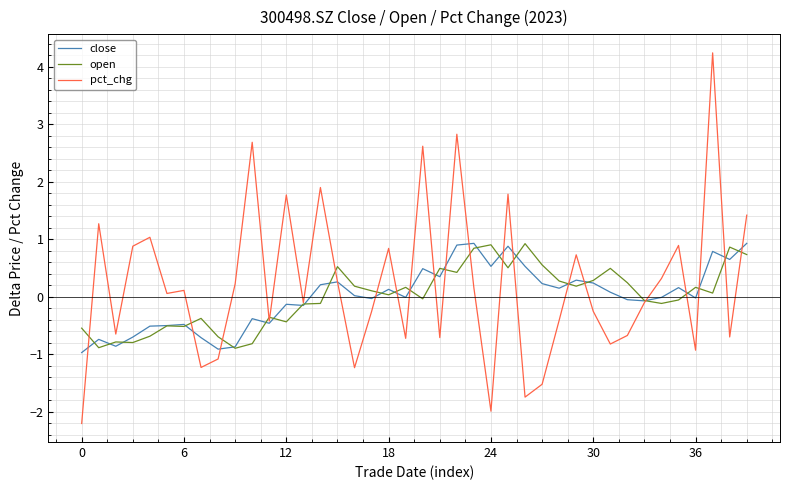

What is the smallest value displayed?

-2.2